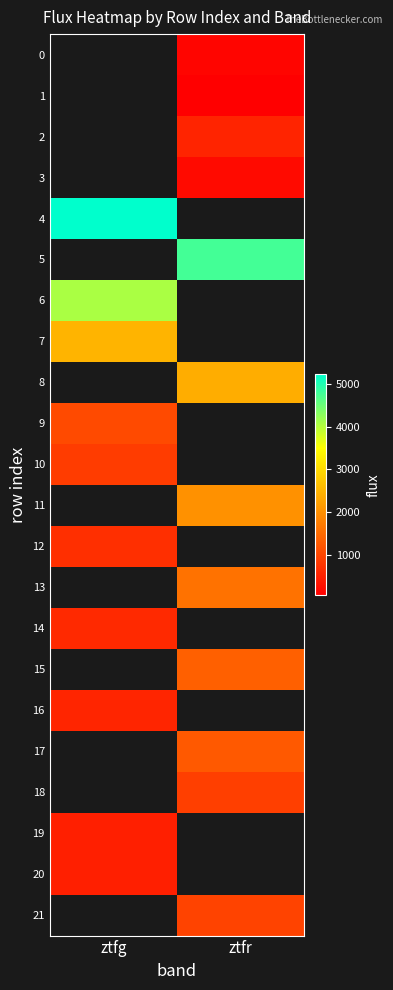

At which category does the chart reach its peak across all series?

ztfg